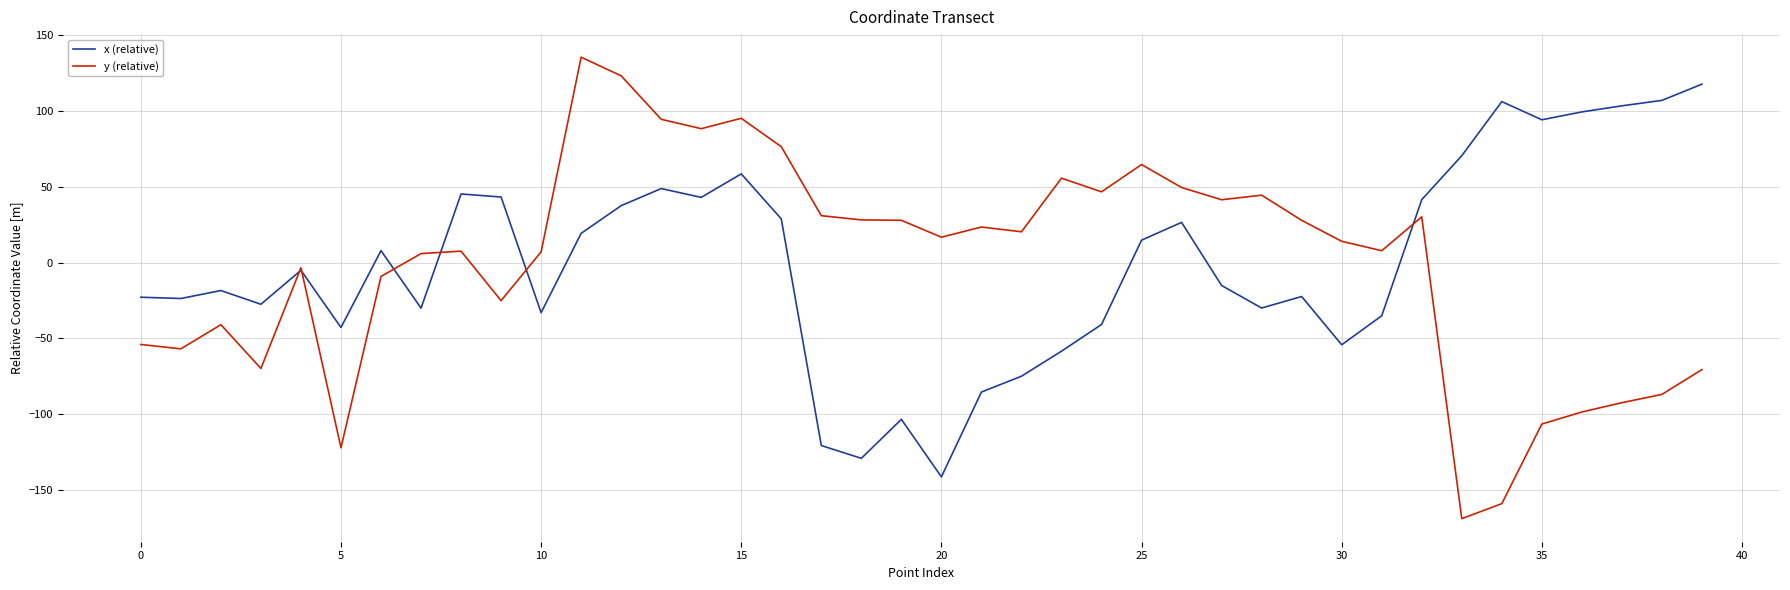

List the series in order of their peak value, lowest first.

x (relative), y (relative)